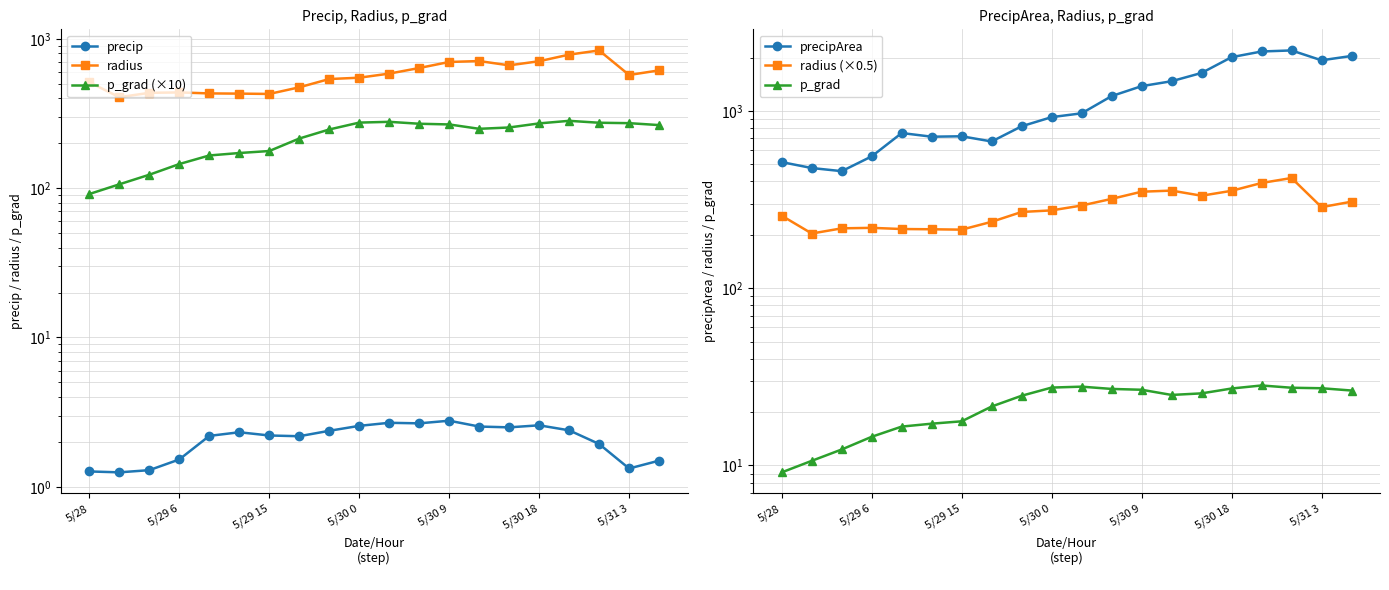

At which label does p_grad reach its minimum?

5/28